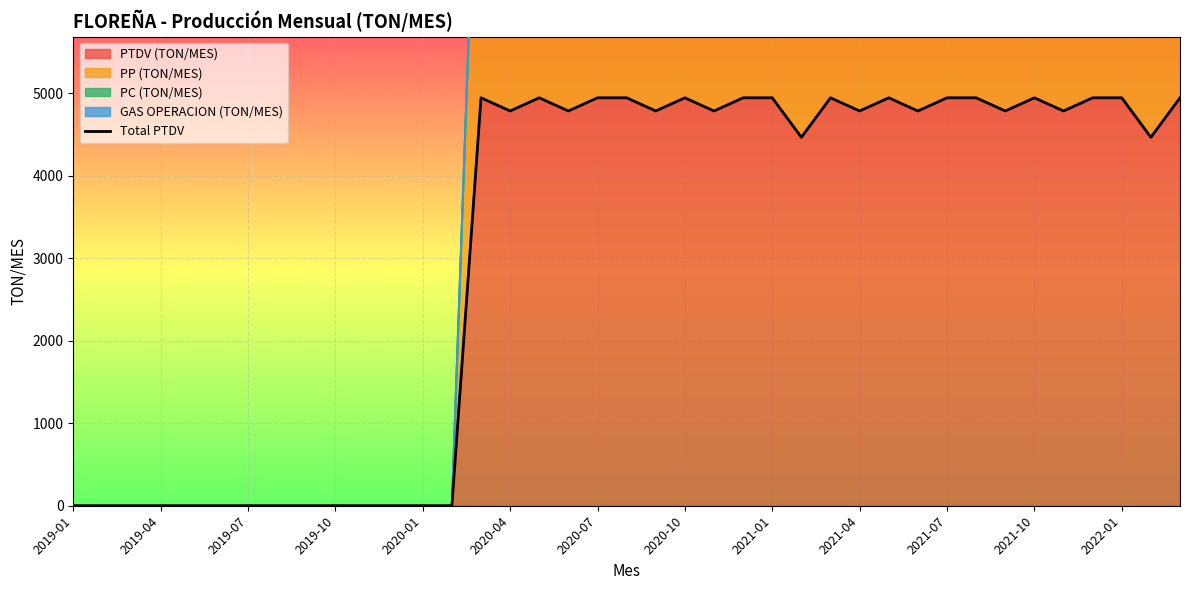

Is it true that the value at 29 is 4786.2?

True